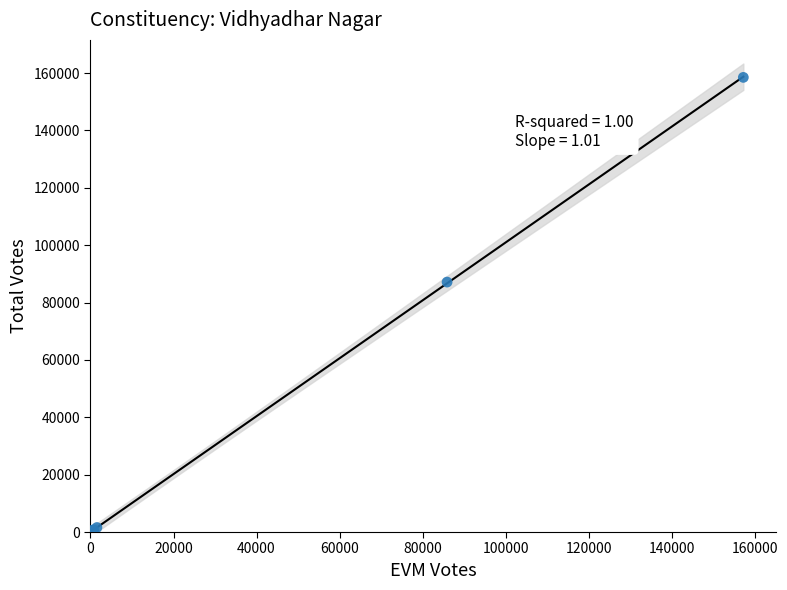

What Y value in the scatter plot is closest to 79297?

87148